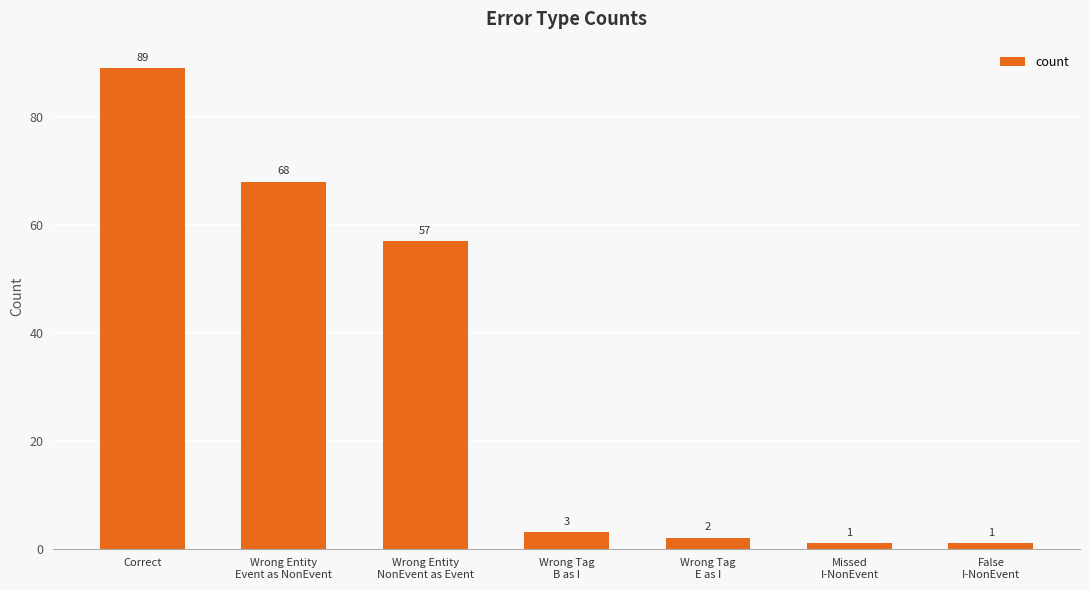

At which category does the chart reach its peak across all series?

Correct